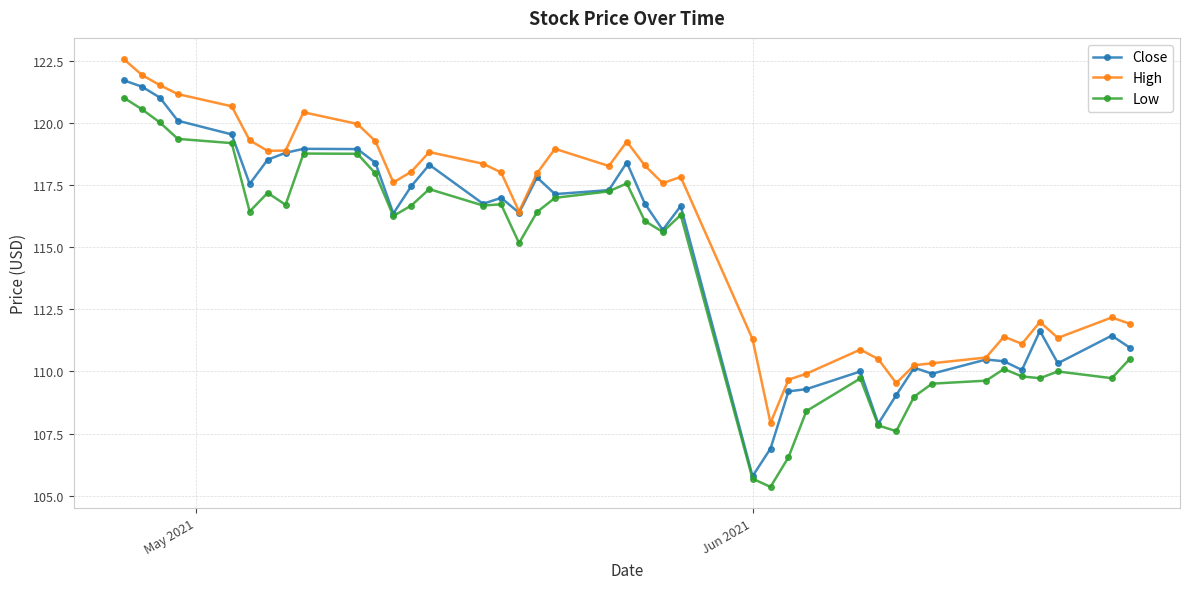

True or false: Low has more than 2 points higher than both neighbors.

True